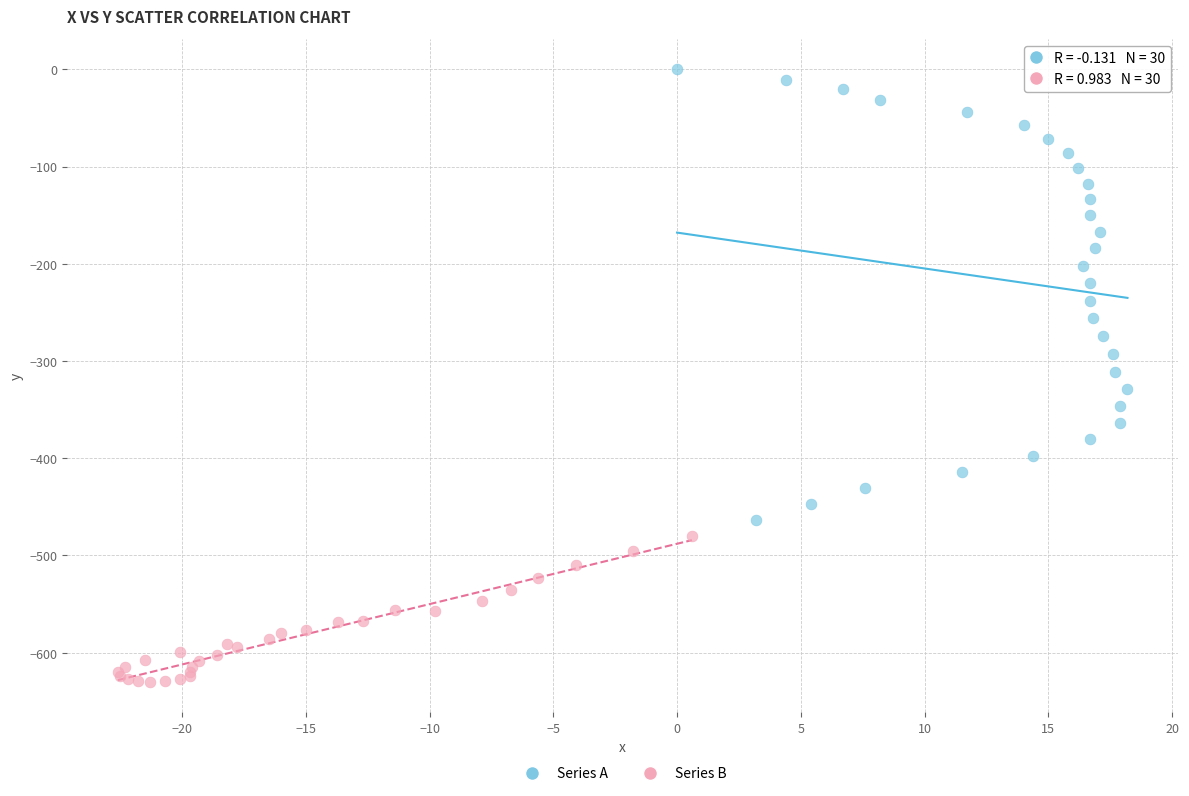

Which series has the largest Y range (max minus min)?

Series A